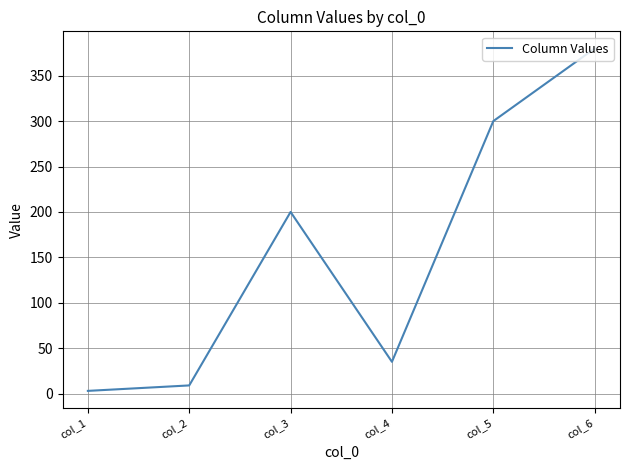

How many values are below 200?

3